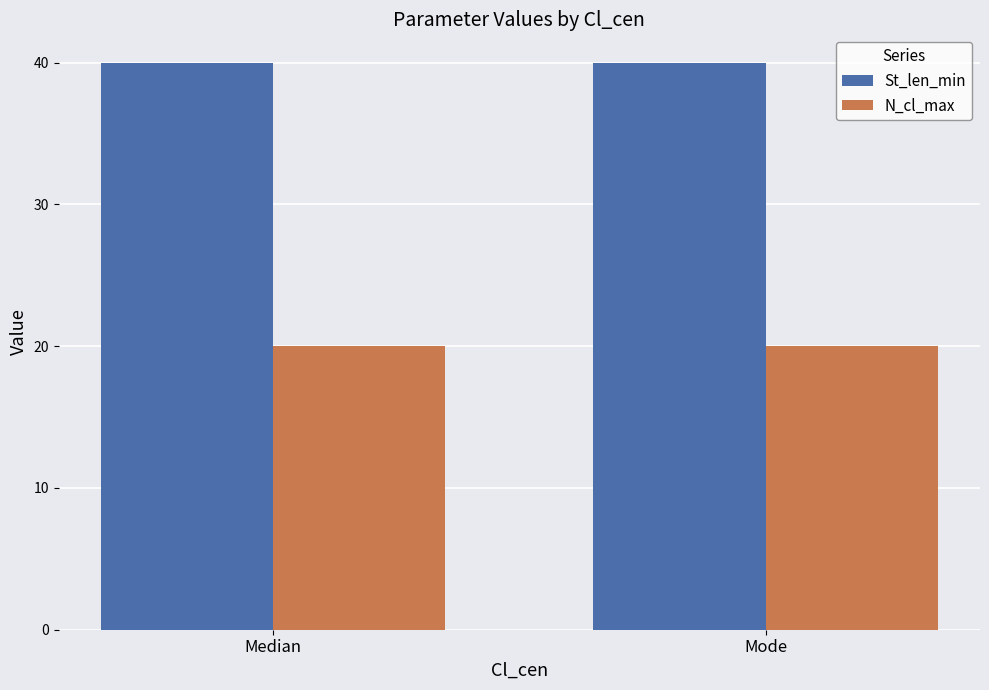

List the series in order of their peak value, lowest first.

N_cl_max, St_len_min